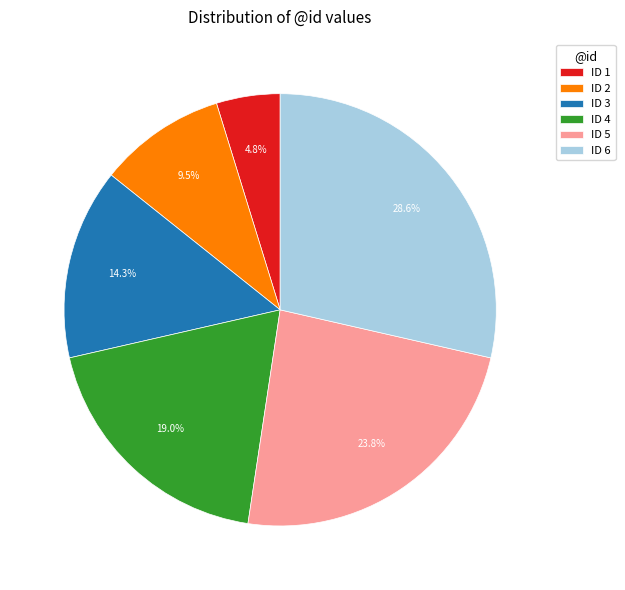

Which category has the smallest portion of the pie?

ID 1